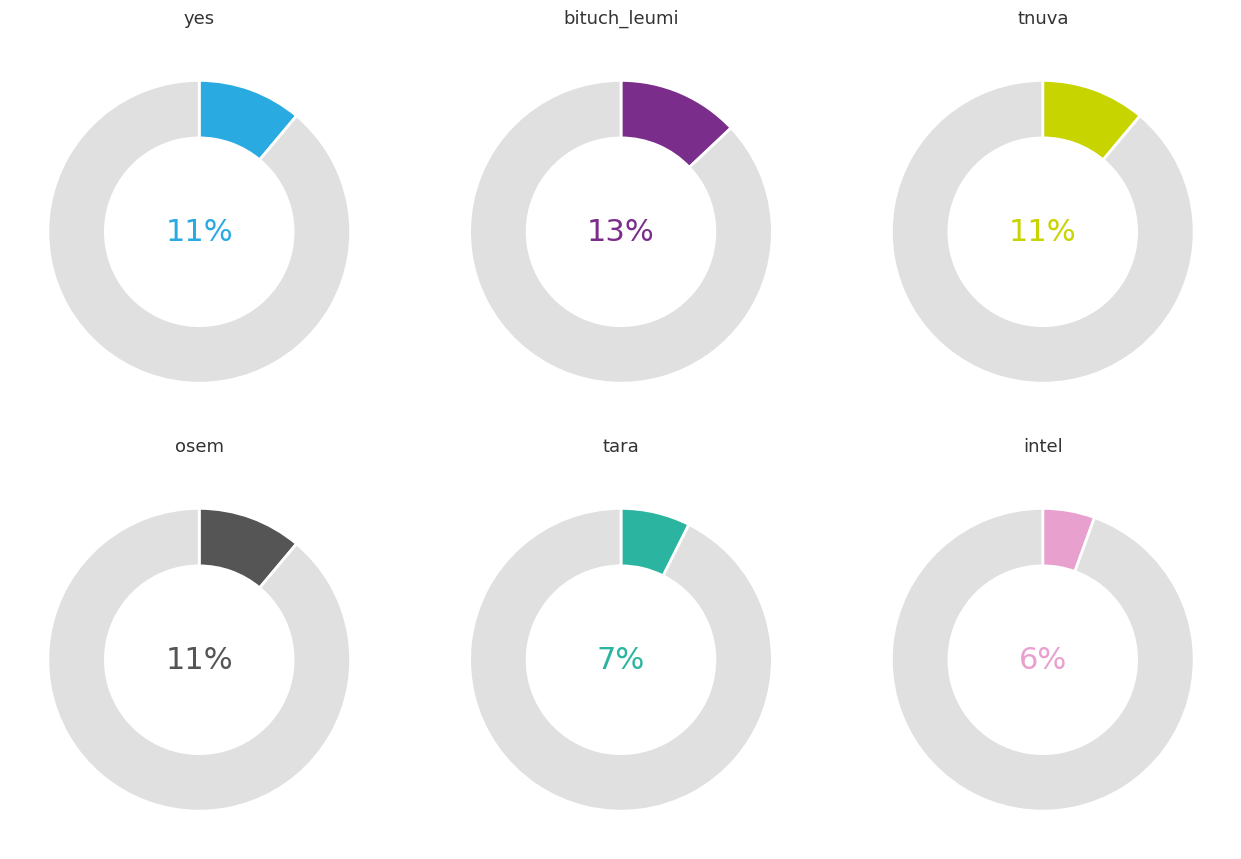

Is the sum of tara and other greater than half?

No